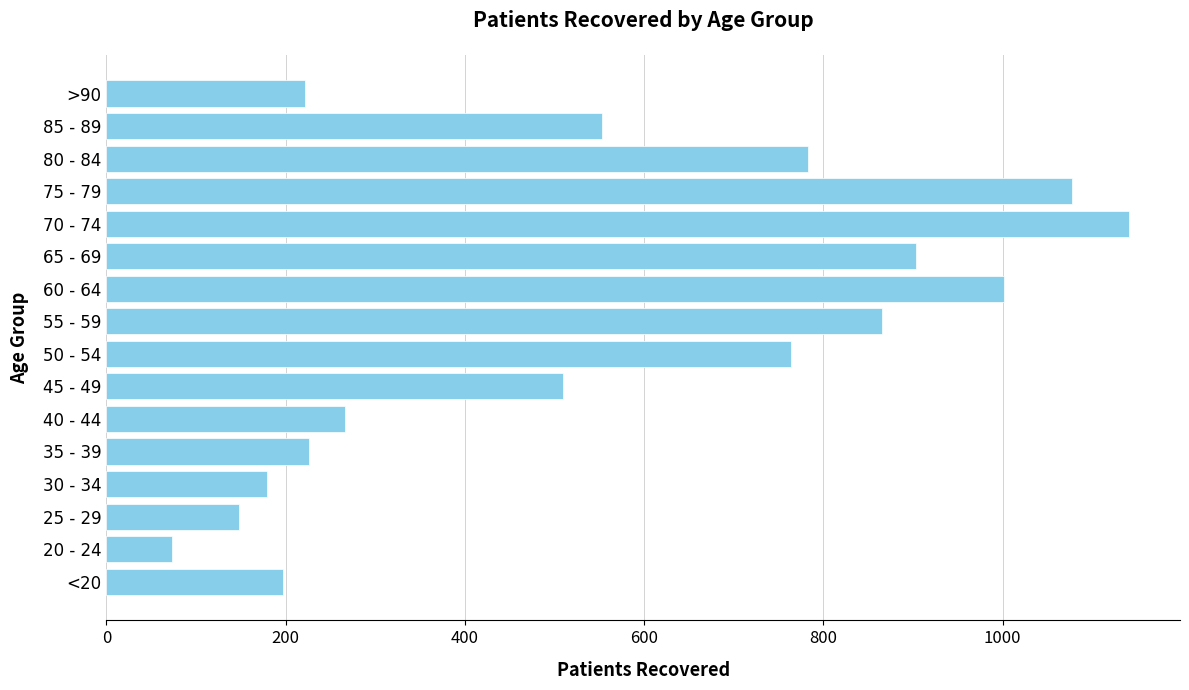

Does the chart contain stacked bars?

No